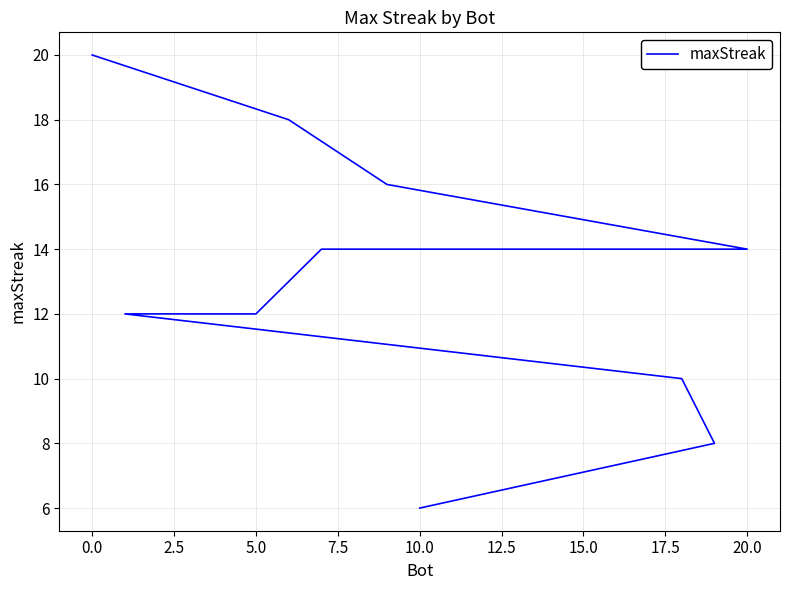

What is the difference between the second highest and minimum values?

12